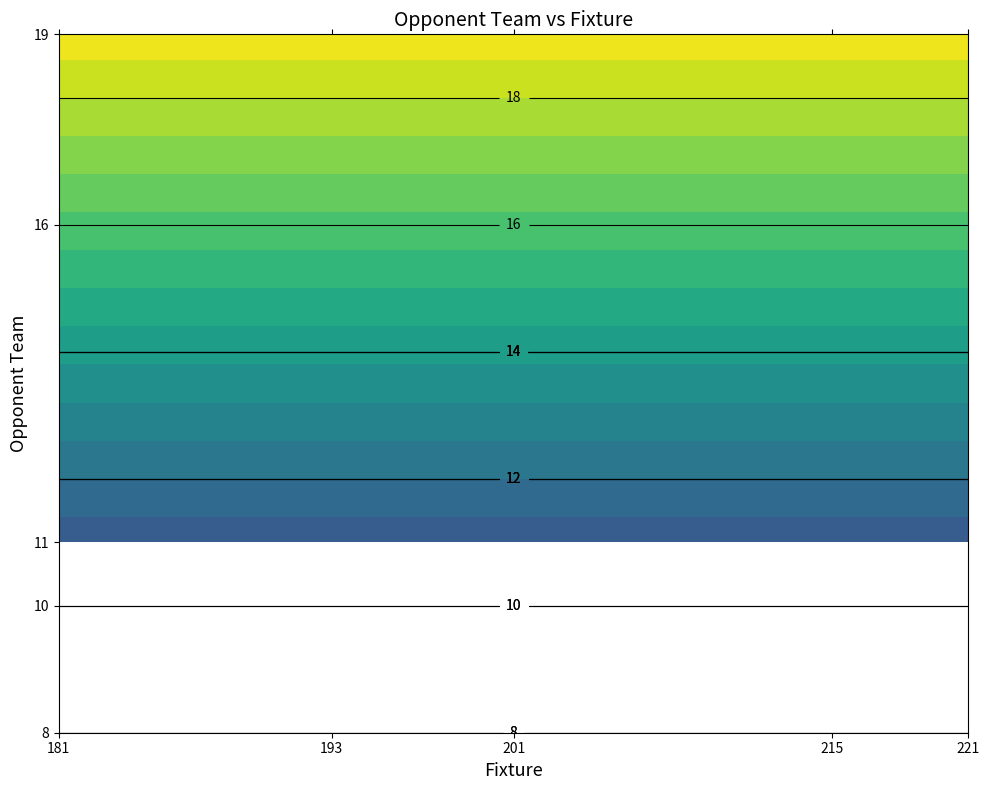

Where does the 10 series first go above 10?

3